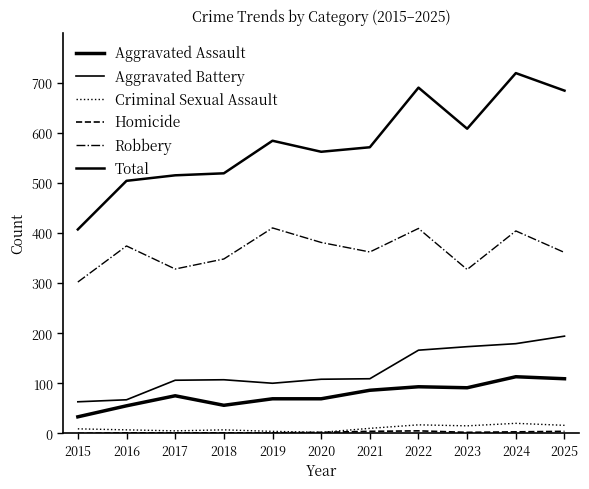

What is the value of the Total point at the 7th from the left?

571